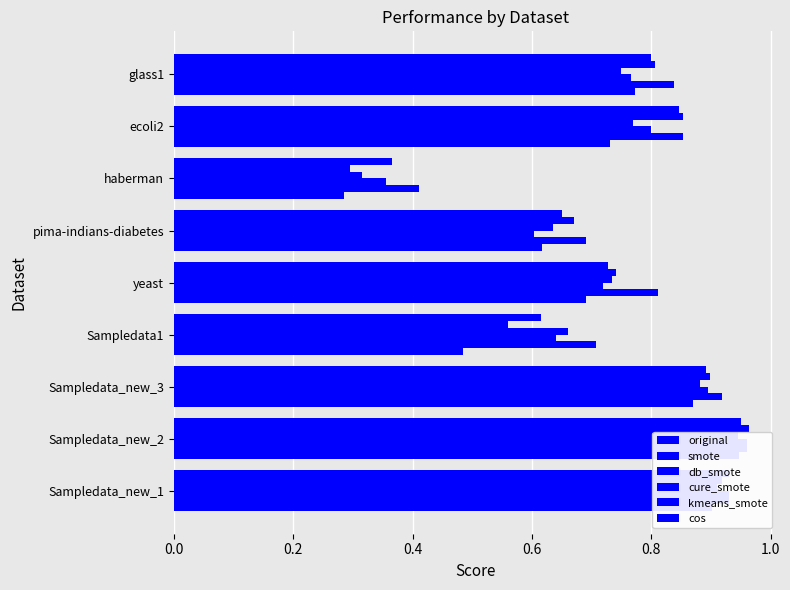

How many bars are there in total?

54